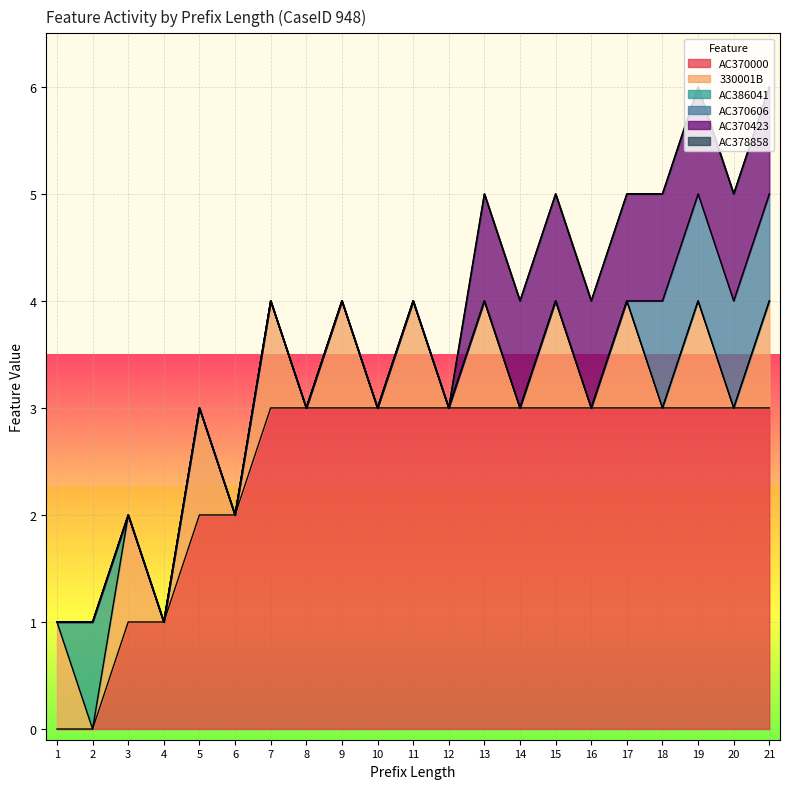

What are all the series names shown in the legend?

AC370000, 330001B, AC386041, AC370606, AC370423, AC378858